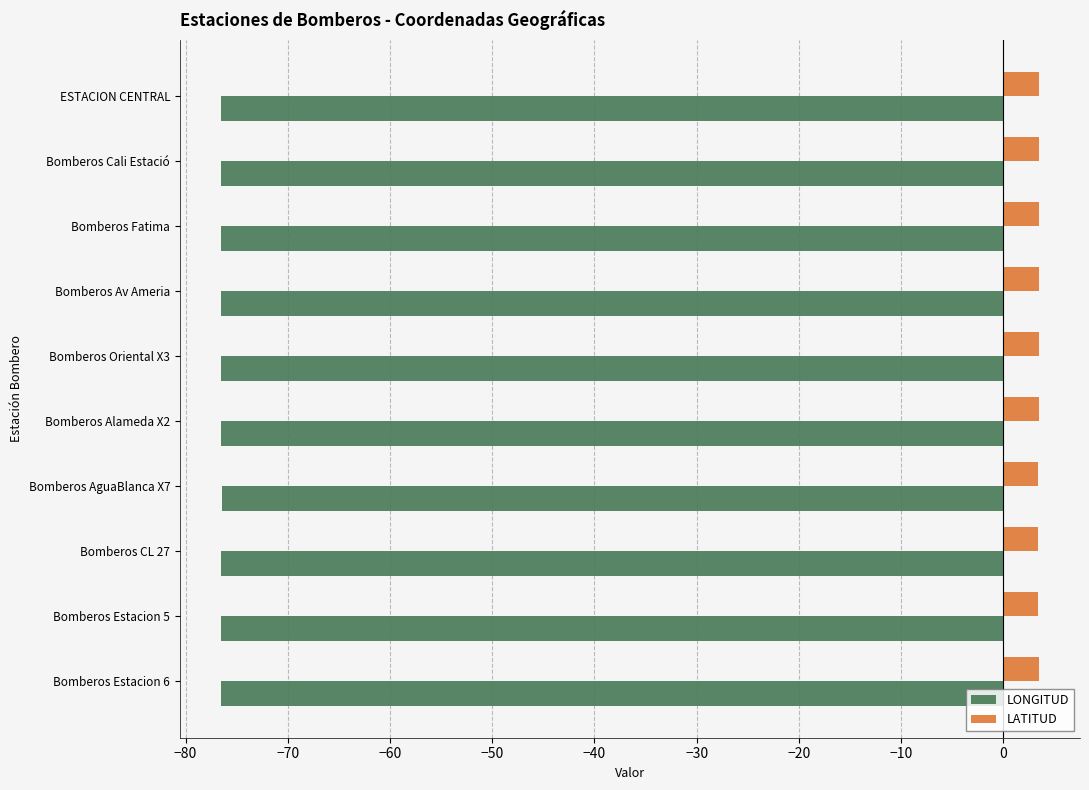

At Bomberos Alameda X2, list the series in order from smallest to largest.

LONGITUD, LATITUD